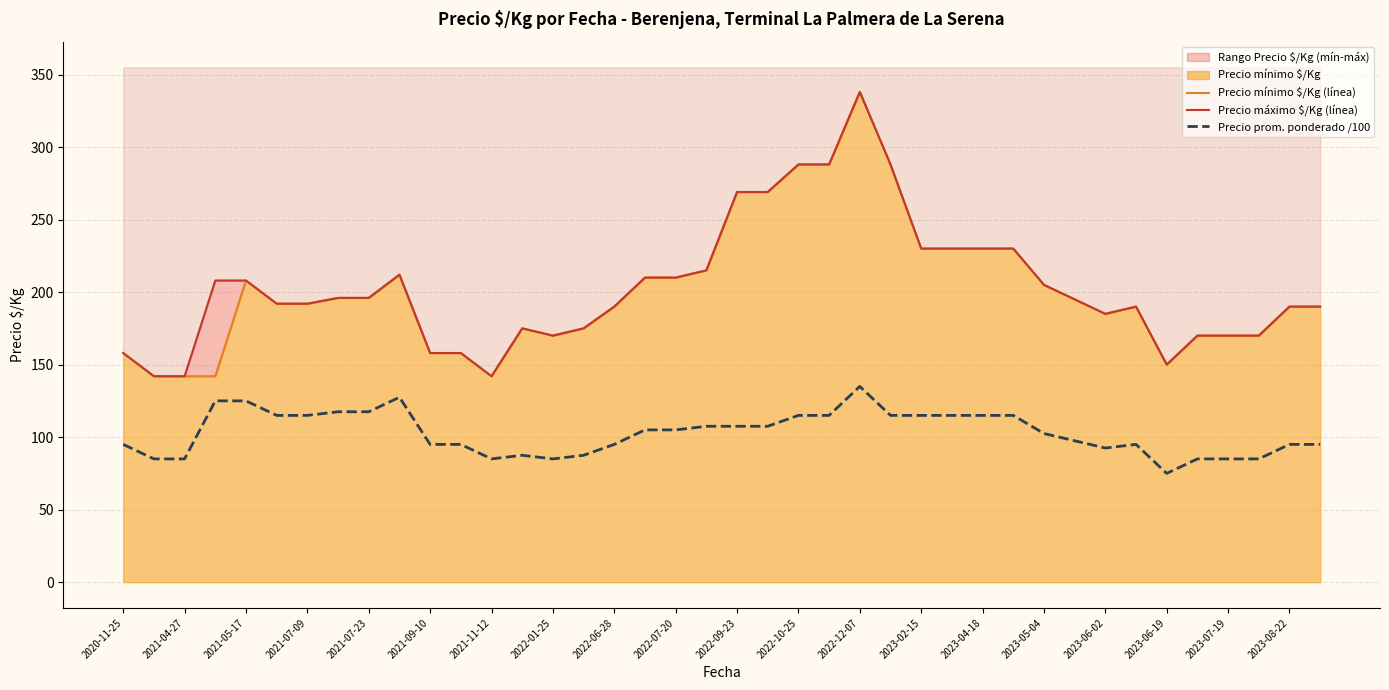

In Precio máximo $/Kg (línea), how many points are higher than both neighbors (excluding endpoints)?

4